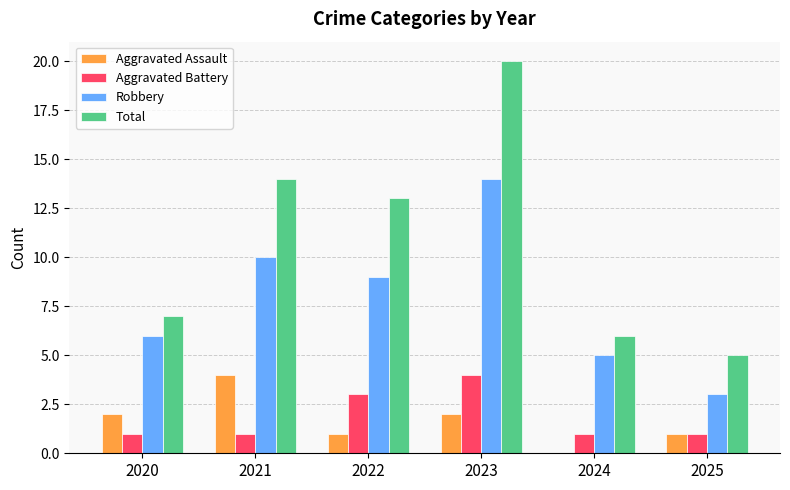

At which category does the chart reach its peak across all series?

2023